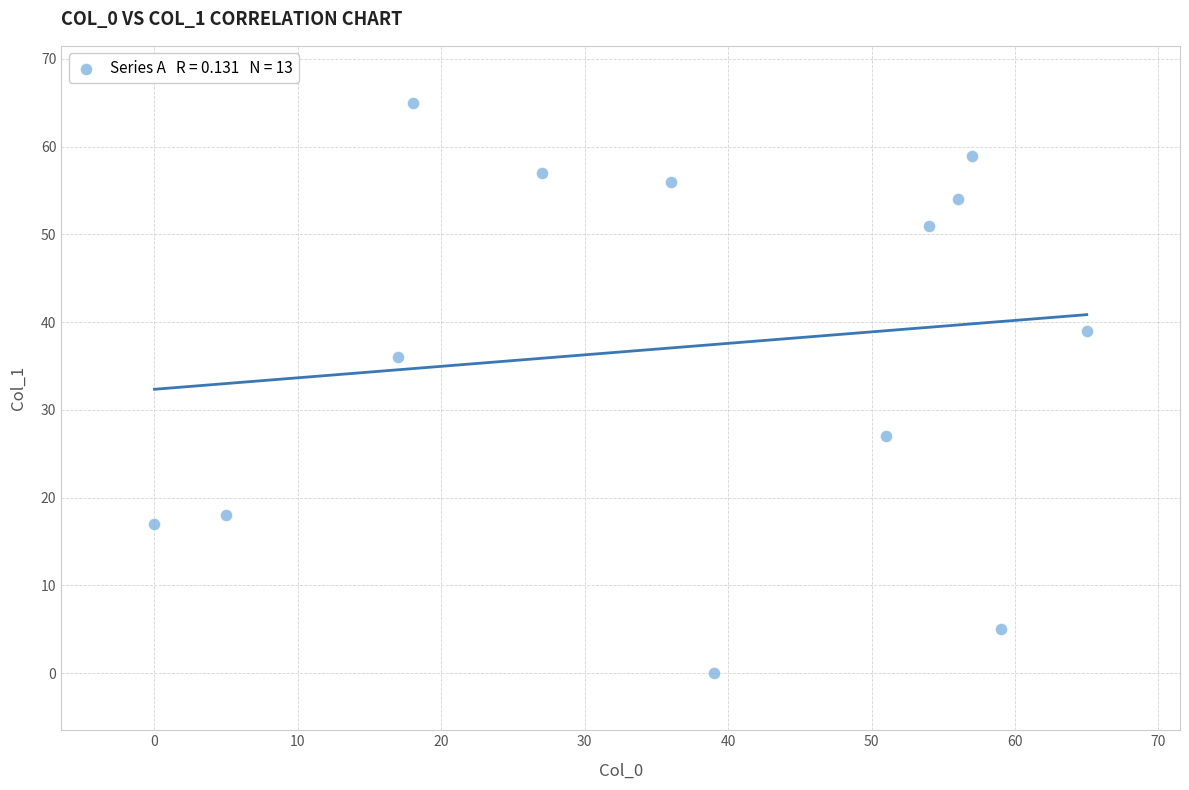

What Y value in the scatter plot is closest to 32?

36